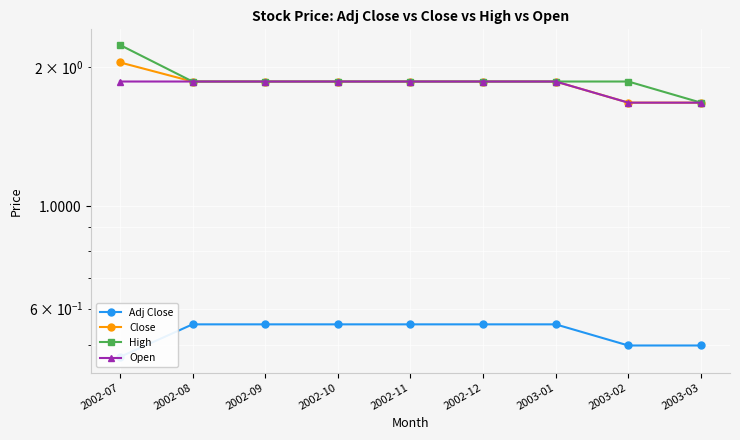

What is the minimum value shown in the chart?

0.5